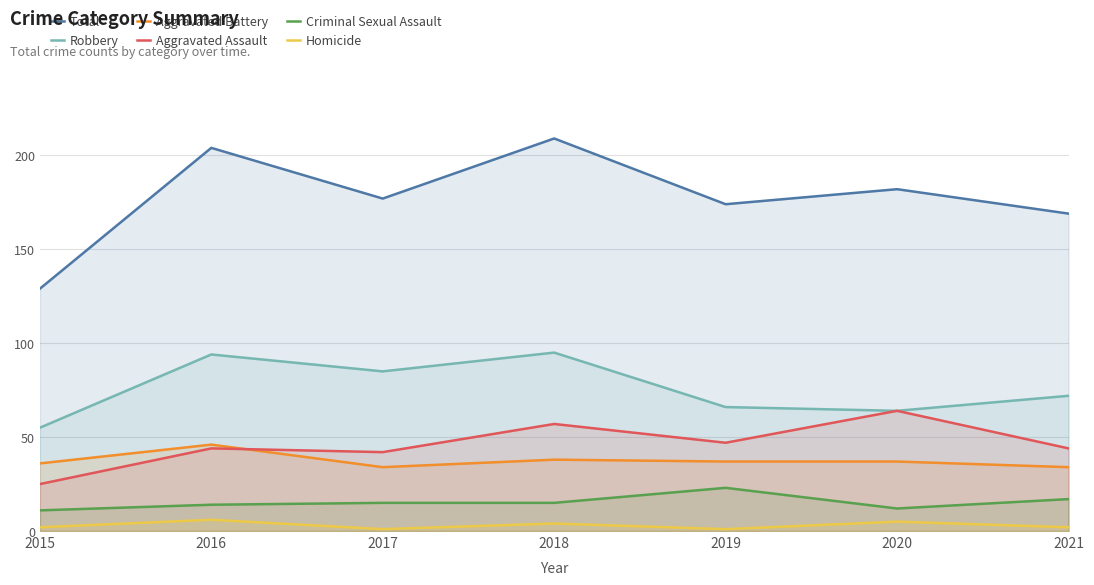

In Criminal Sexual Assault, how many points are lower than both neighbors (excluding endpoints)?

1